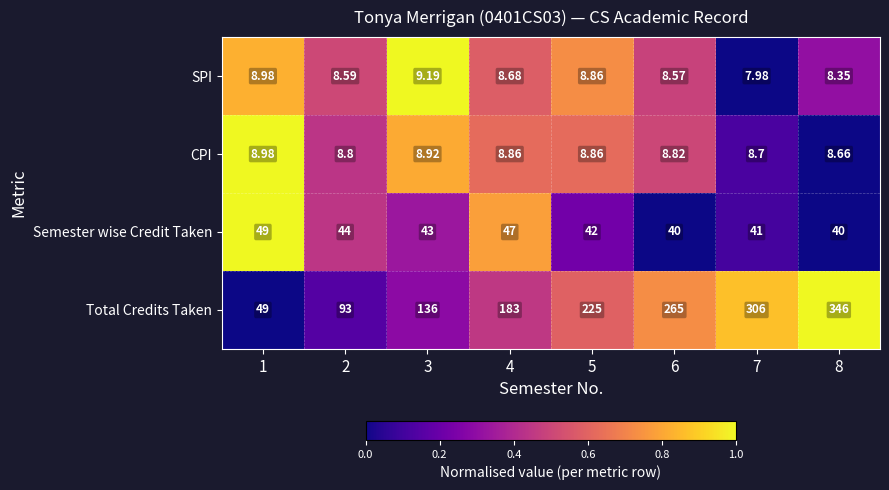

Which series has the widest spread of values?

Total Credits Taken